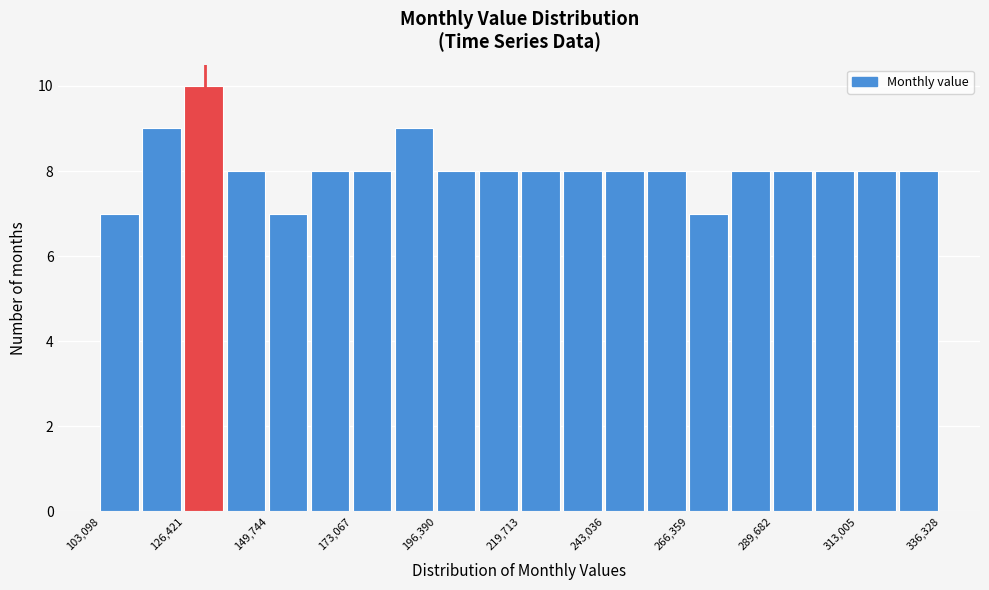

Read against the x-axis, roughly where is the centre of the tallest bar?

130000